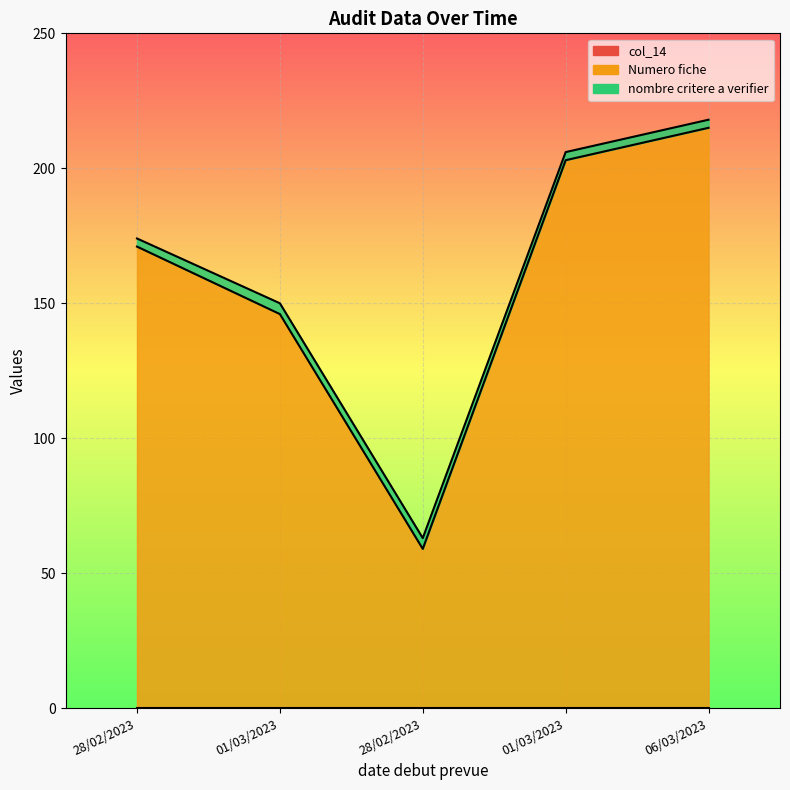

The nombre critere a verifier series shows 3 at 28/02/2023. True or false?

True